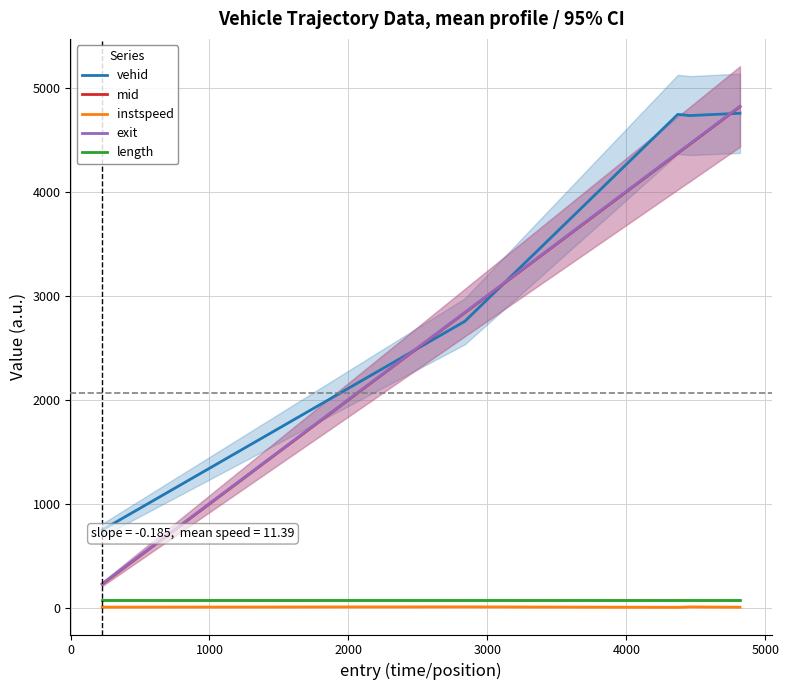

How many lines are shown in the chart?

5